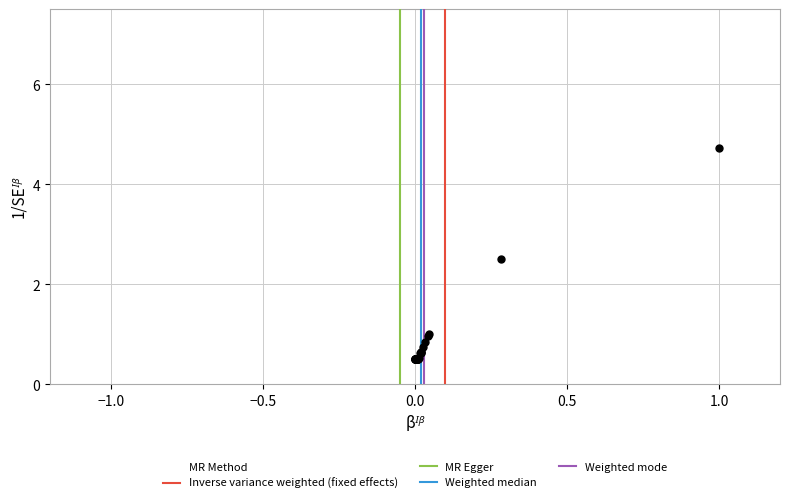

What Y value in the scatter plot is closest to 2?

2.5